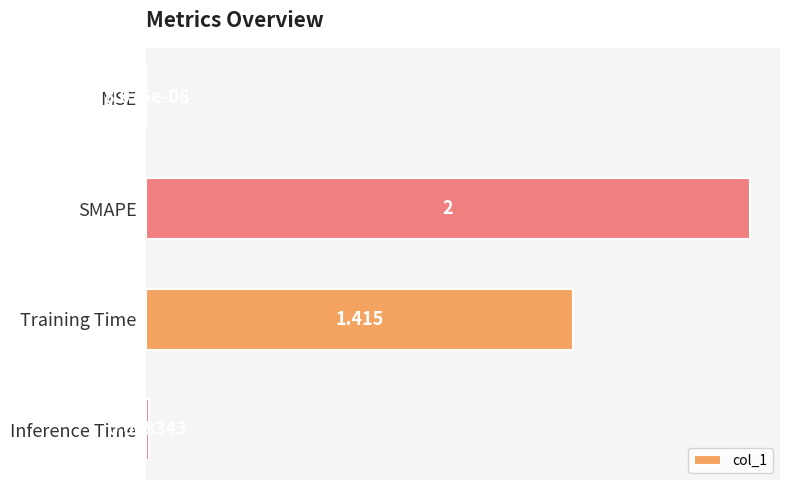

Where is the data nearest to the value 1?

Training Time